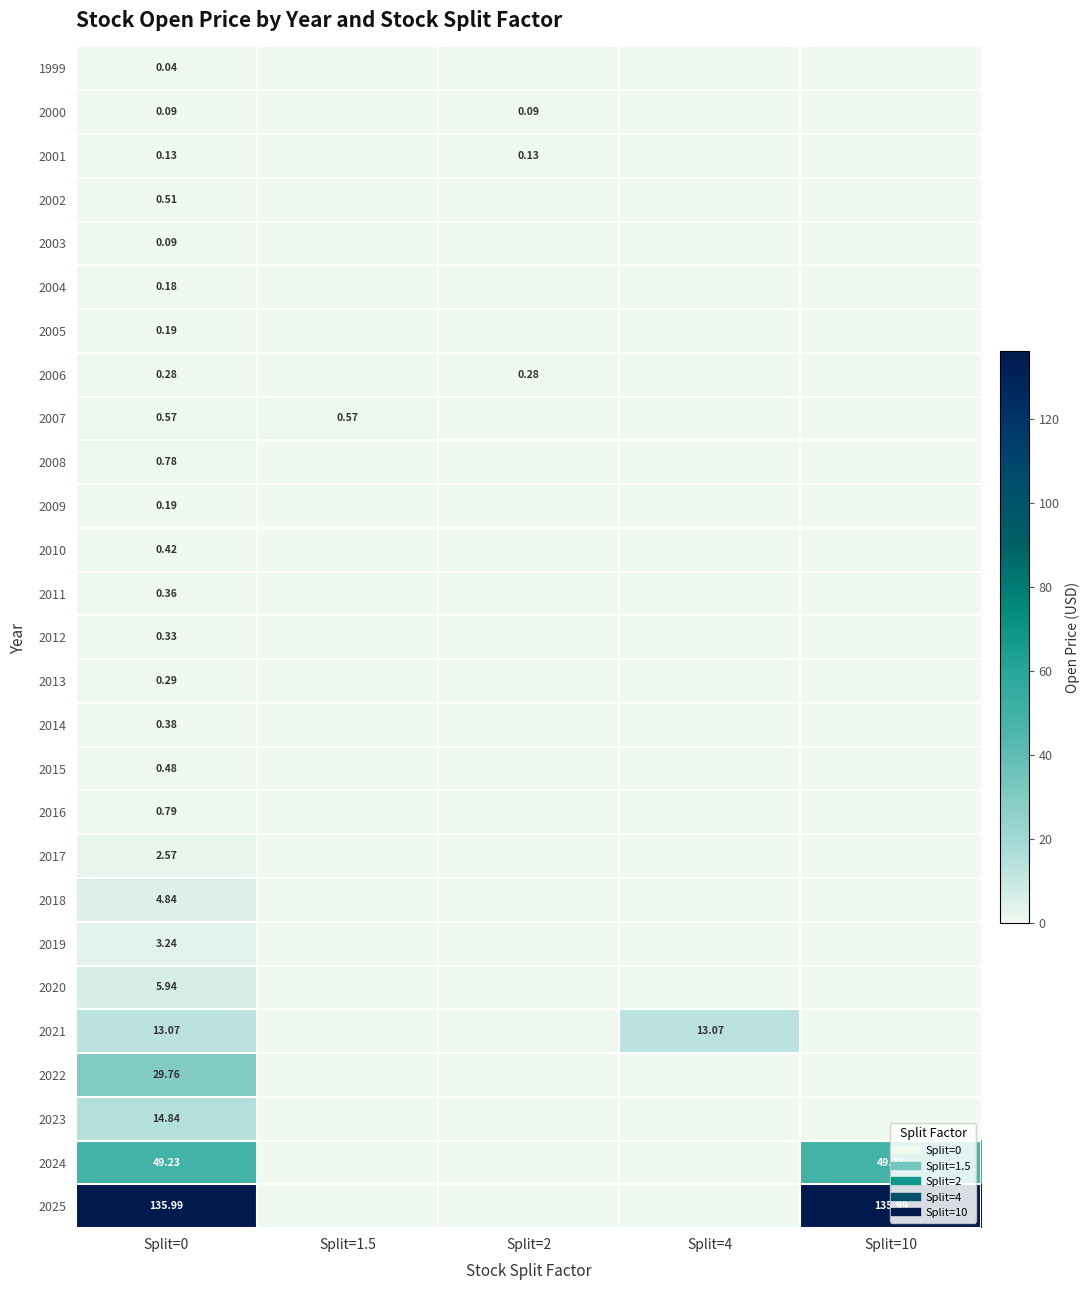

What is the spread (max minus min) of values at Split=10?

136.0